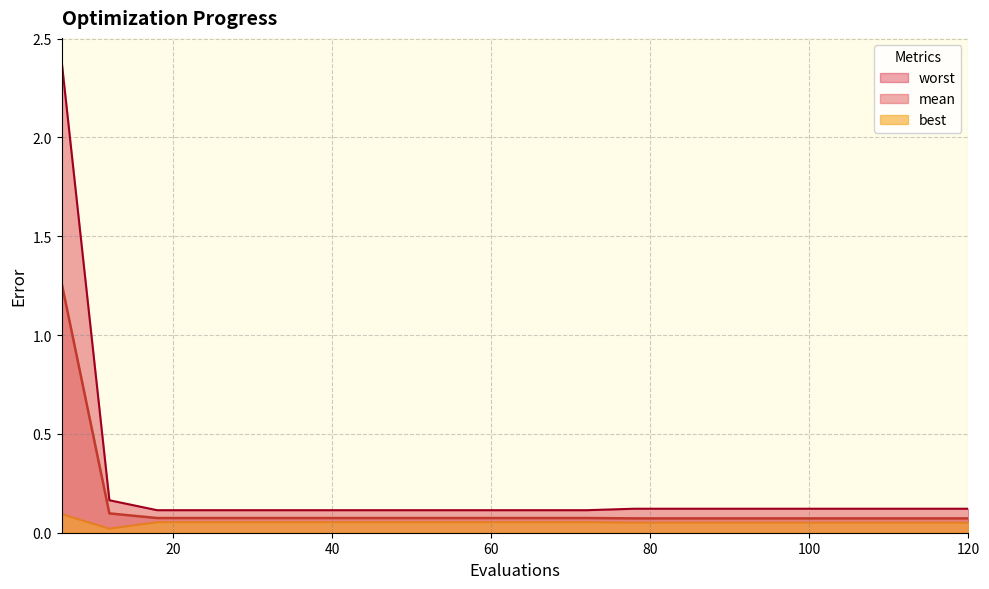

Reading left to right, extract all data points from this chart.

mean: 6=1.3	12=0.1	18=0.1	24=0.1	30=0.1	36=0.1	42=0.1	48=0.1	54=0.1	60=0.1	66=0.1	72=0.1	78=0.1	84=0.1	90=0.1	96=0.1	102=0.1	108=0.1	114=0.1	120=0.1
best: 6=0.1	12=0.0	18=0.1	24=0.1	30=0.1	36=0.1	42=0.1	48=0.1	54=0.1	60=0.1	66=0.1	72=0.1	78=0.1	84=0.1	90=0.1	96=0.1	102=0.1	108=0.1	114=0.1	120=0.1
worst: 6=2.4	12=0.2	18=0.1	24=0.1	30=0.1	36=0.1	42=0.1	48=0.1	54=0.1	60=0.1	66=0.1	72=0.1	78=0.1	84=0.1	90=0.1	96=0.1	102=0.1	108=0.1	114=0.1	120=0.1